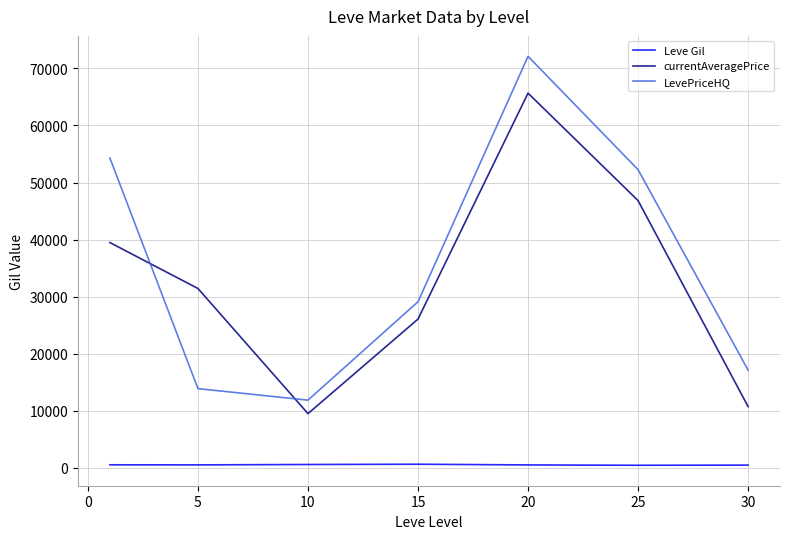

What is the greatest value displayed?

72121.3